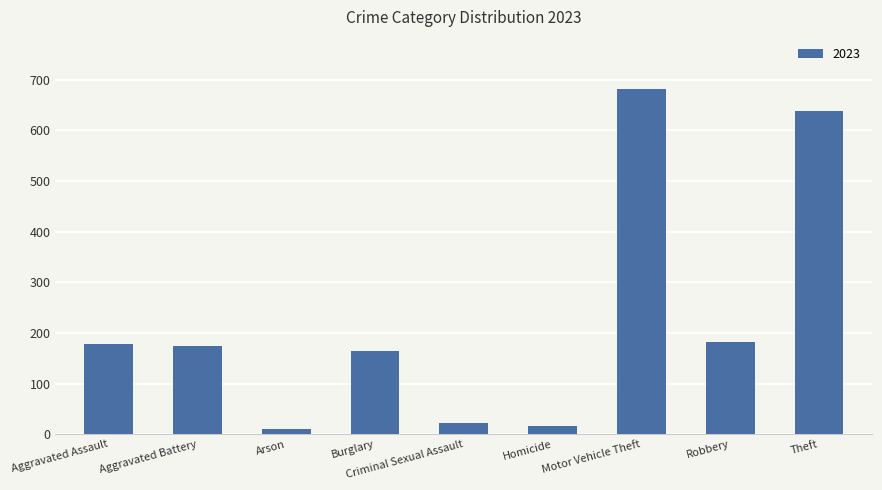

Which category has the highest value across all series?

Motor Vehicle Theft